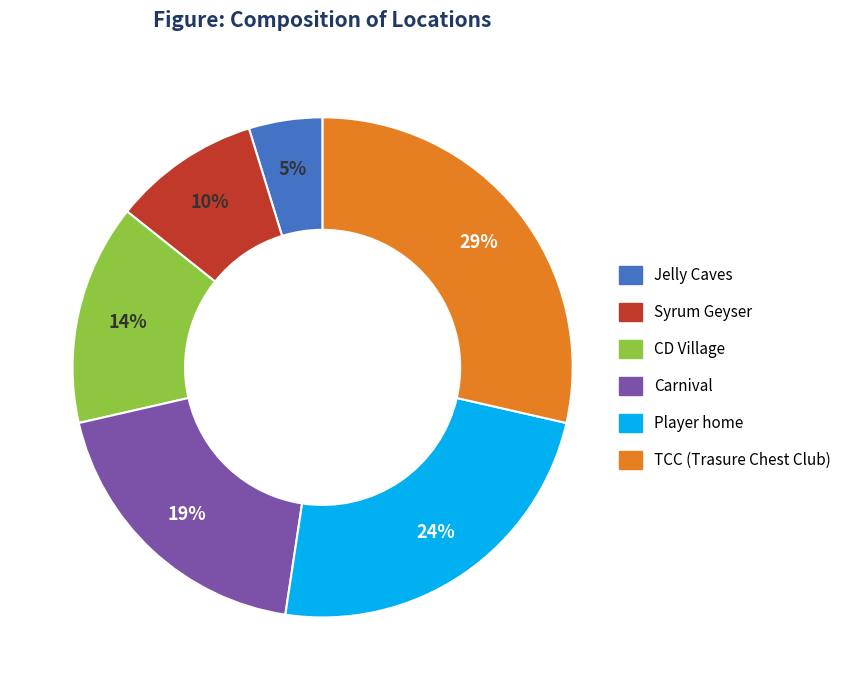

Do Player home and Syrum Geyser together represent more than half of the pie?

No